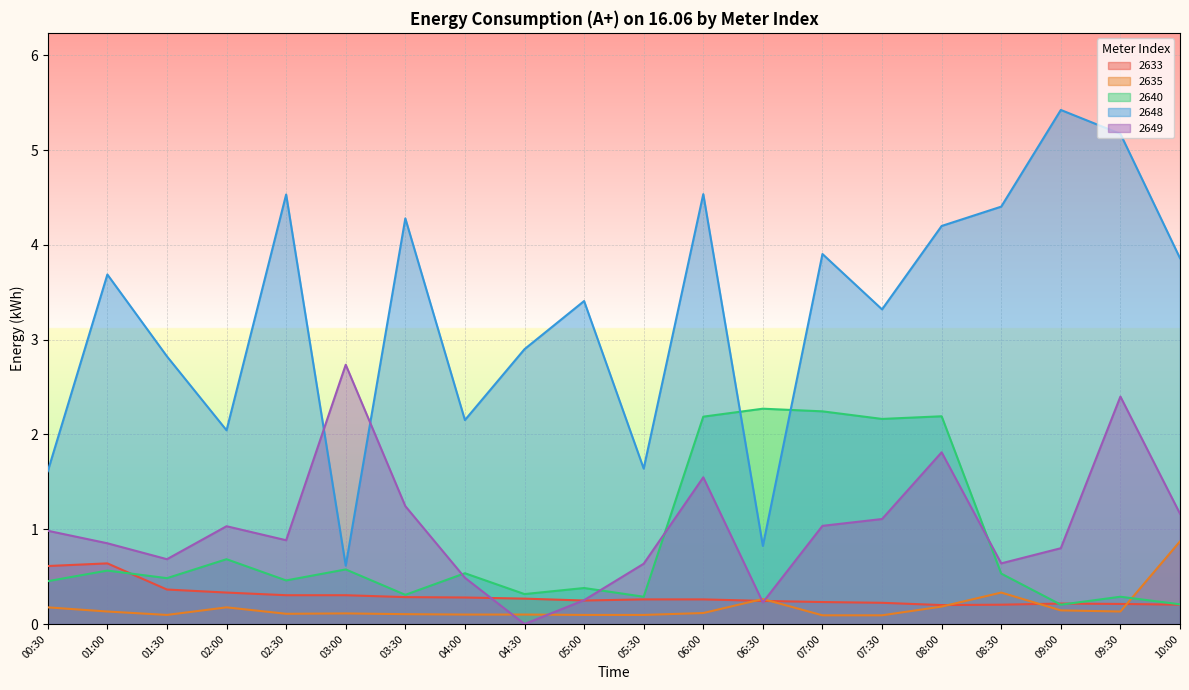

At how many categories does at least one series exceed 4?

7